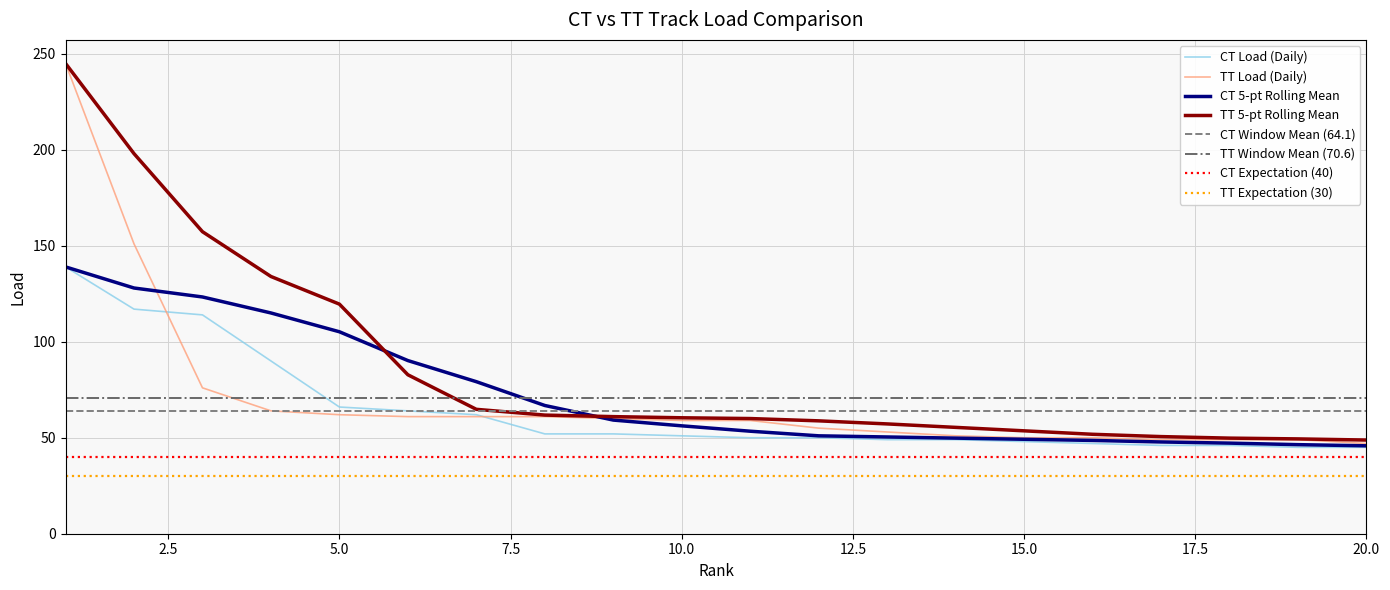

What is the difference between the second highest and second lowest values in the CT Load series?

72